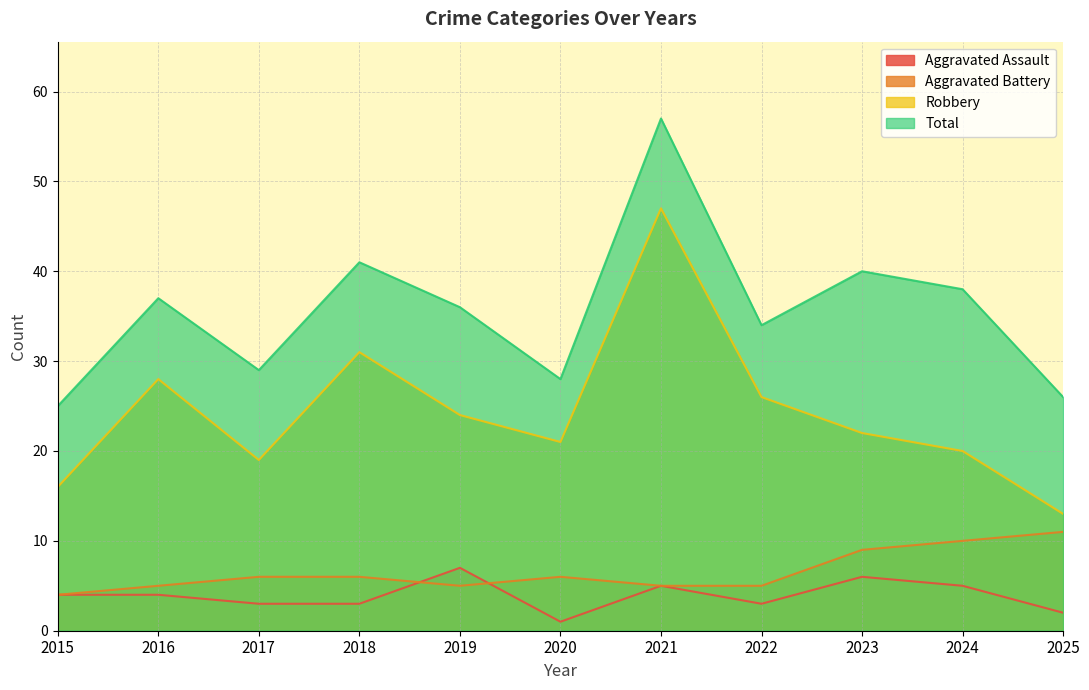

Which category has the lowest value in the Aggravated Battery series?

2015